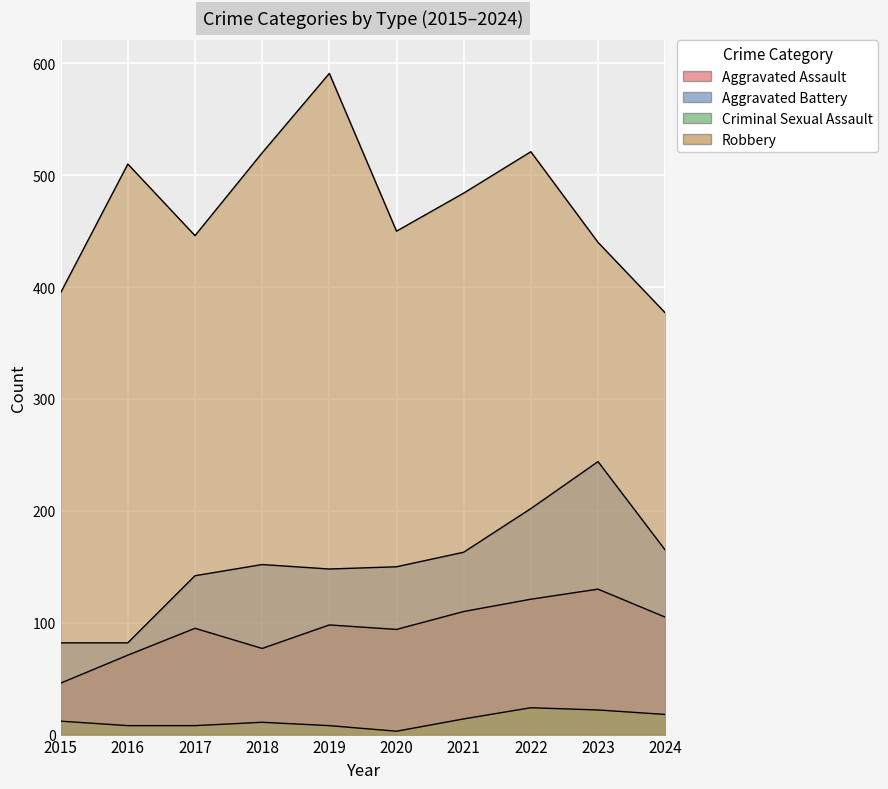

True or false: Aggravated Assault and Robbery cross at least once.

False